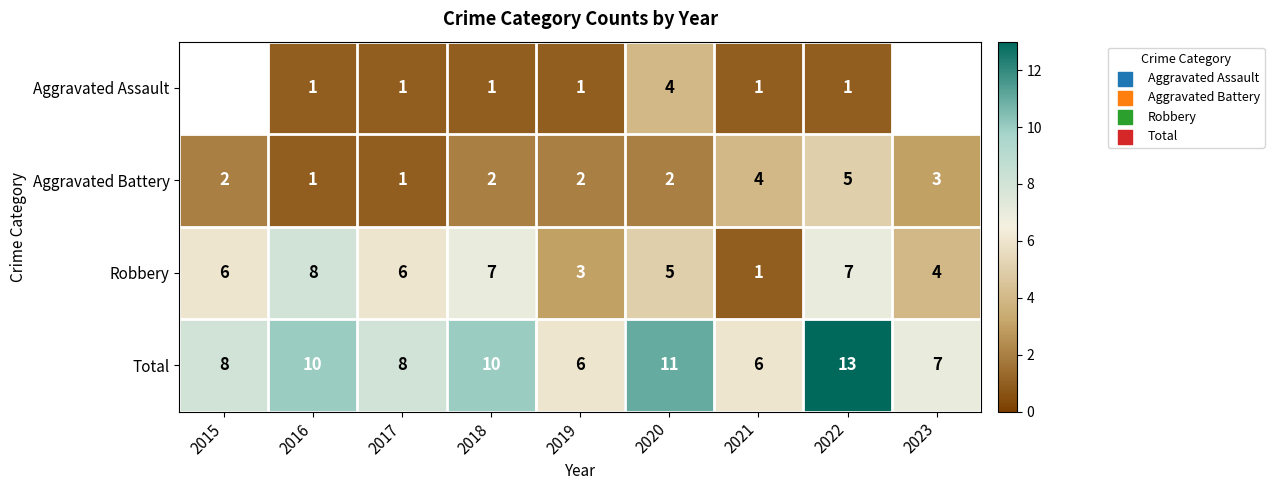

What is the difference between the second highest and minimum values in the Aggravated Battery series?

3